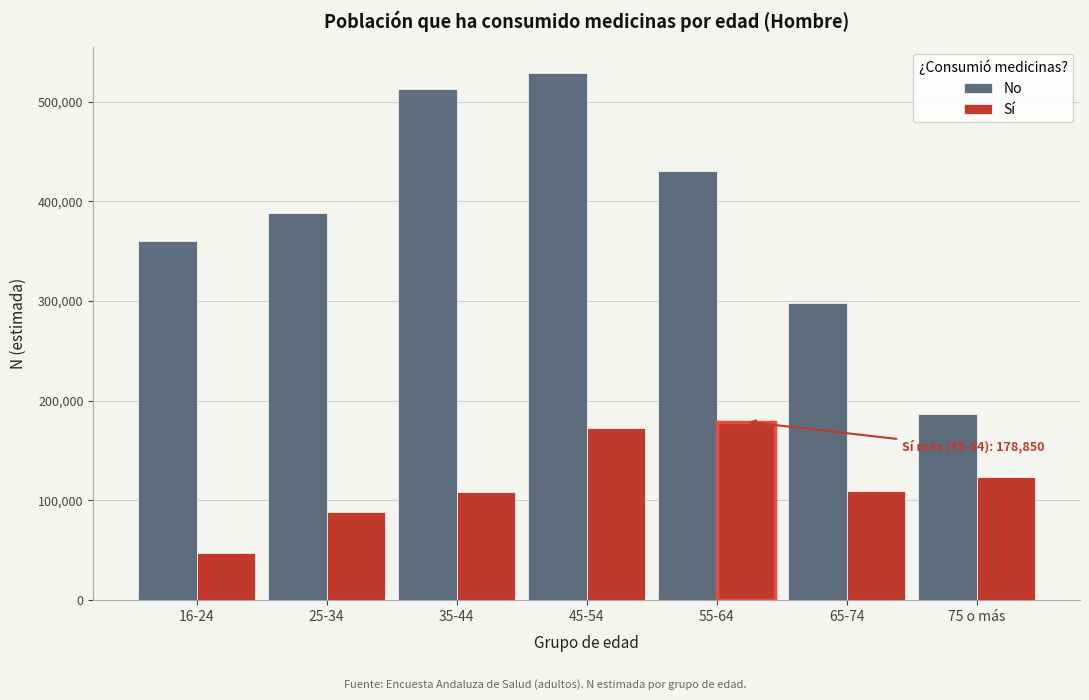

What value does the Sí series have at 35-44, to the nearest 100?

108200